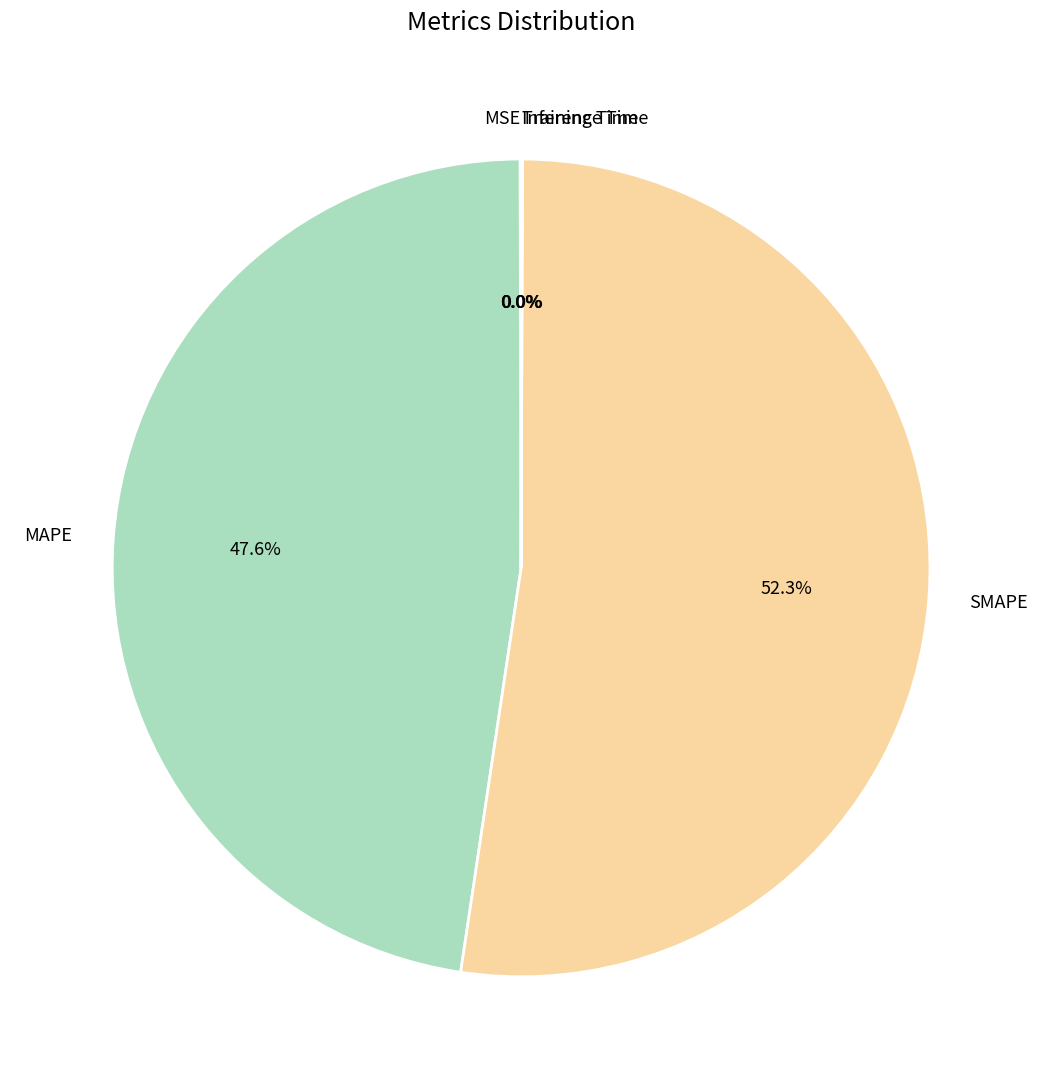

Does any single category account for the majority?

Yes